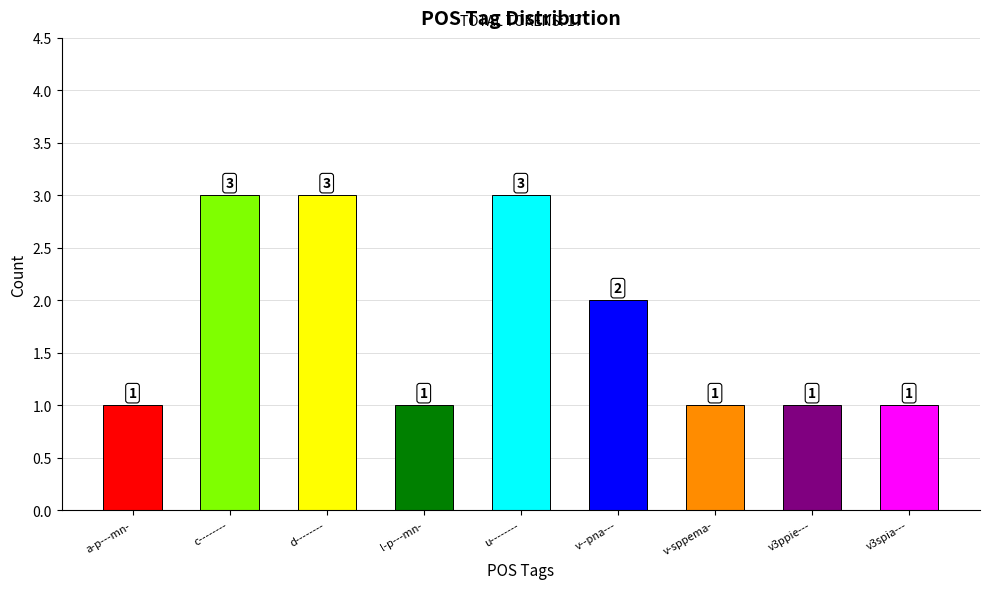

Is it true that the value at a-p---mn- is 1?

True